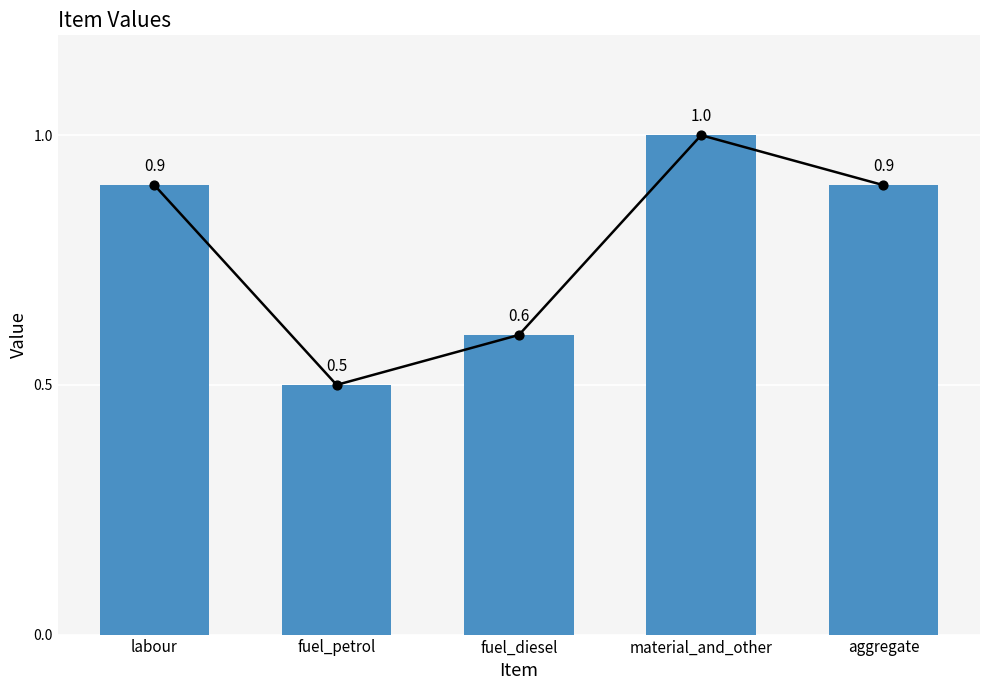

What is the change in value from fuel_petrol to aggregate?

+0.4